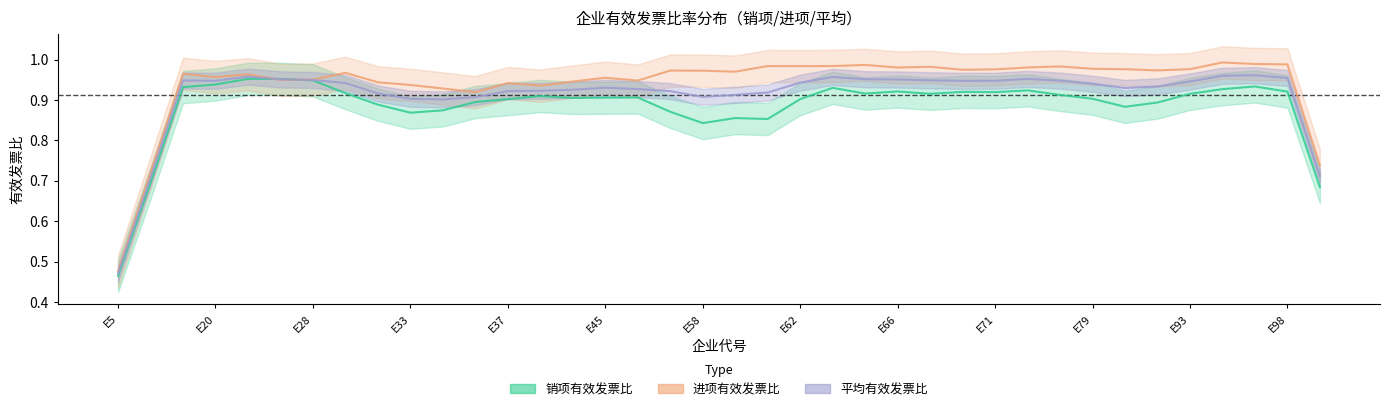

The value of 进项有效发票比 at E51 is 1.0. True or false?

True